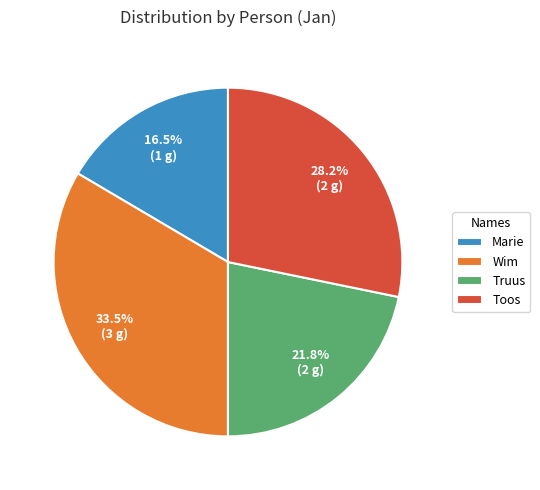

How many segments does this pie chart have?

4